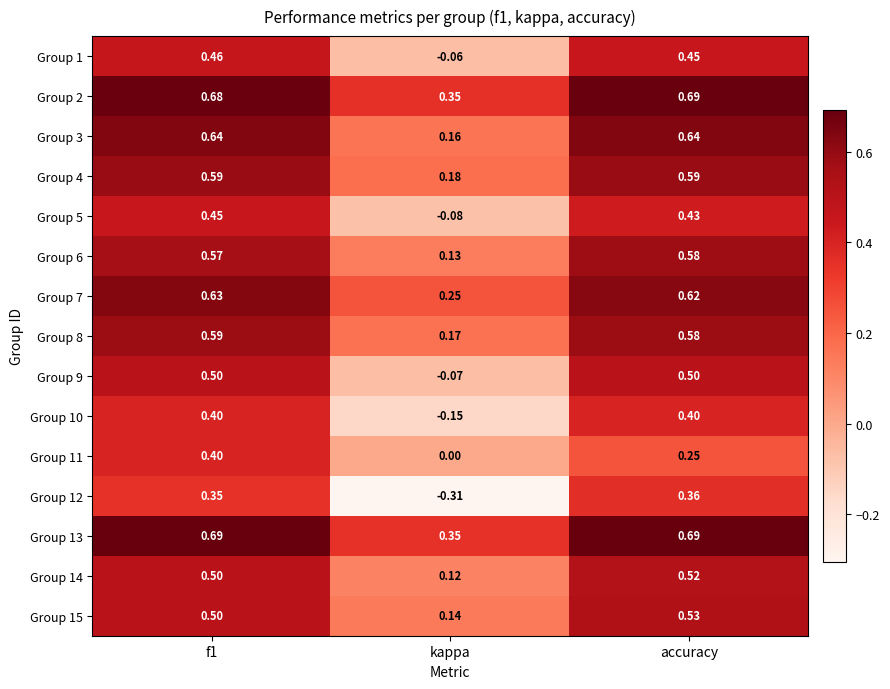

At which label does Group 1 reach its minimum?

kappa